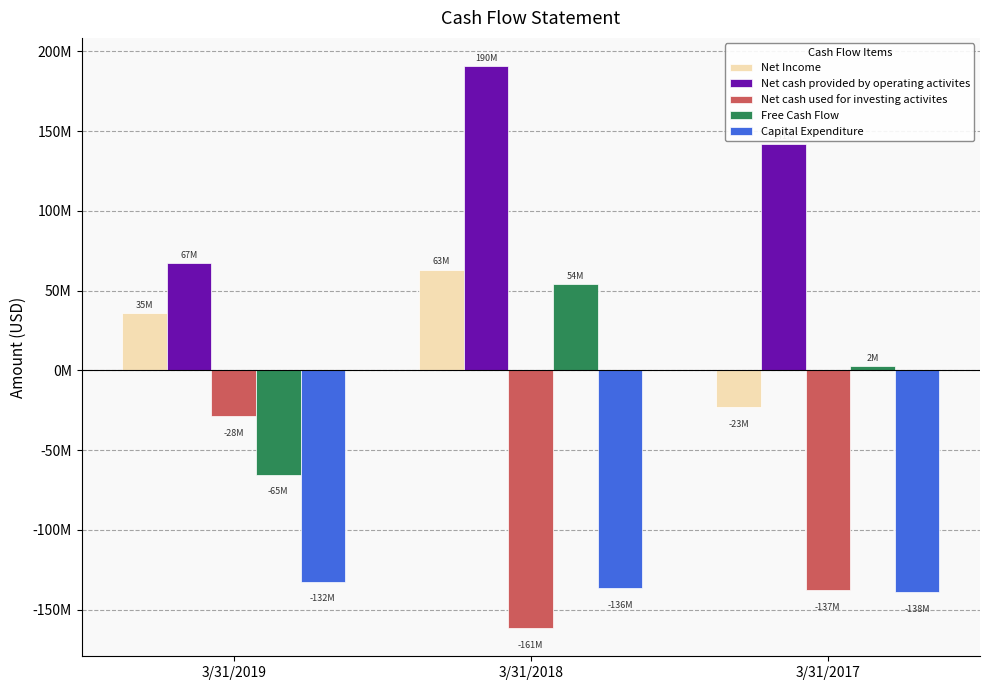

What are all the series names shown in the legend?

Net Income, Net cash provided by operating activites, Net cash used for investing activites, Free Cash Flow, Capital Expenditure